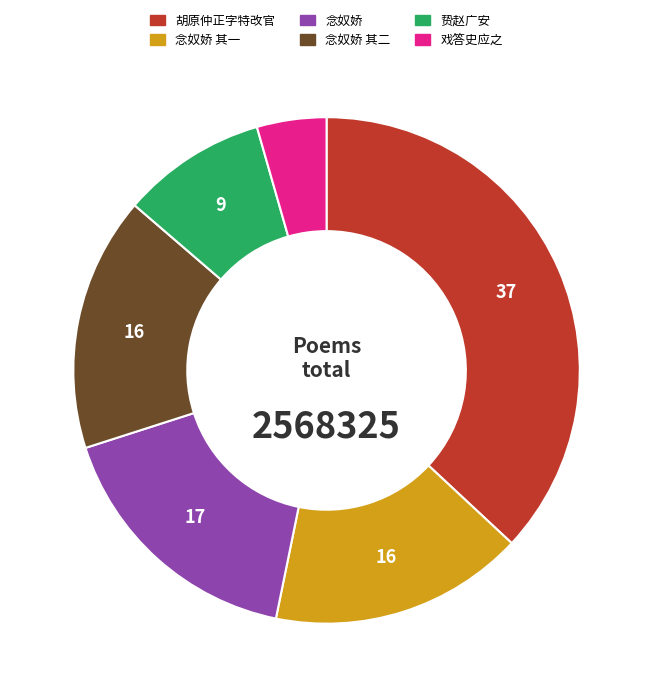

Is there any slice that represents more than half of the pie?

No